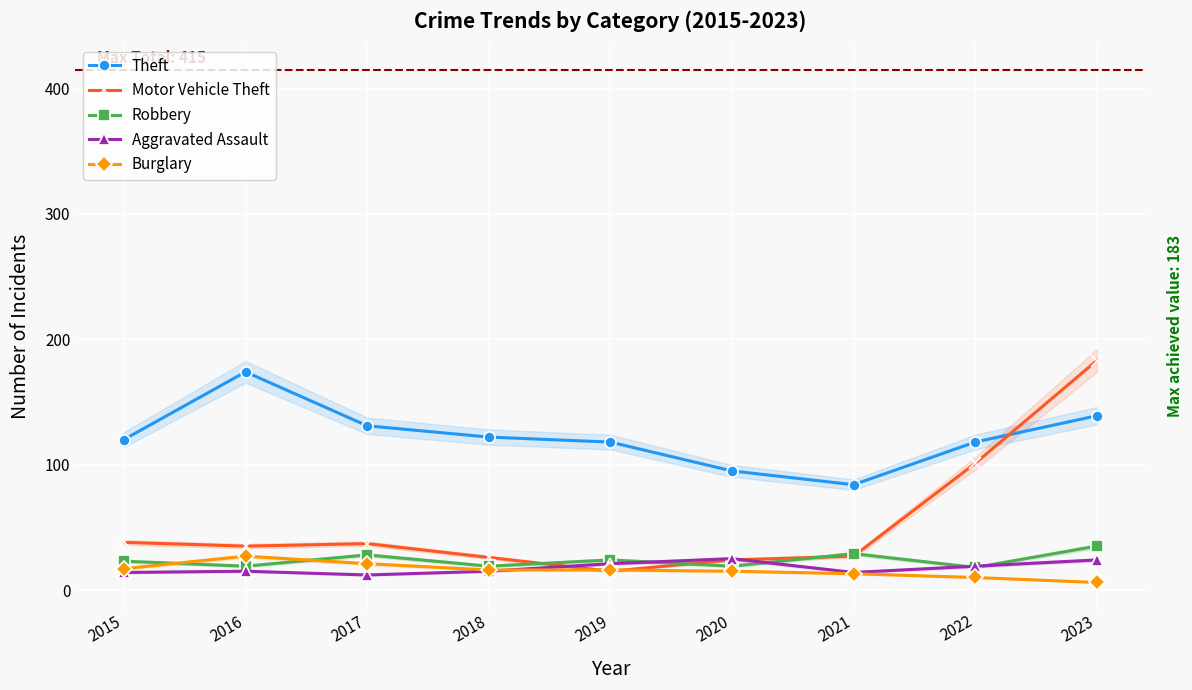

How many interior local peaks does the Burglary series have?

1